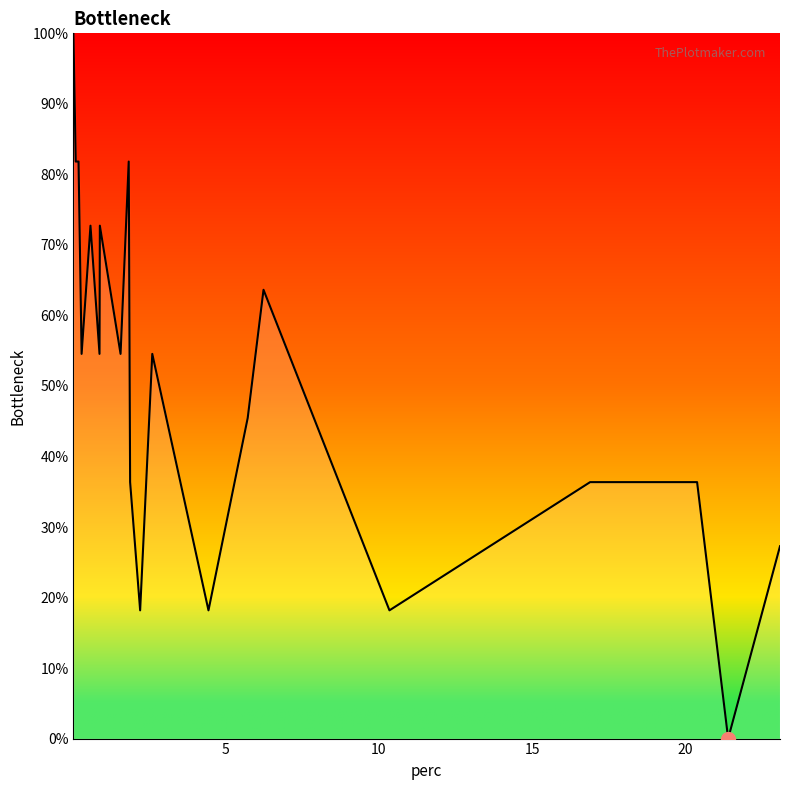

What is the sum of all values?

1009.1